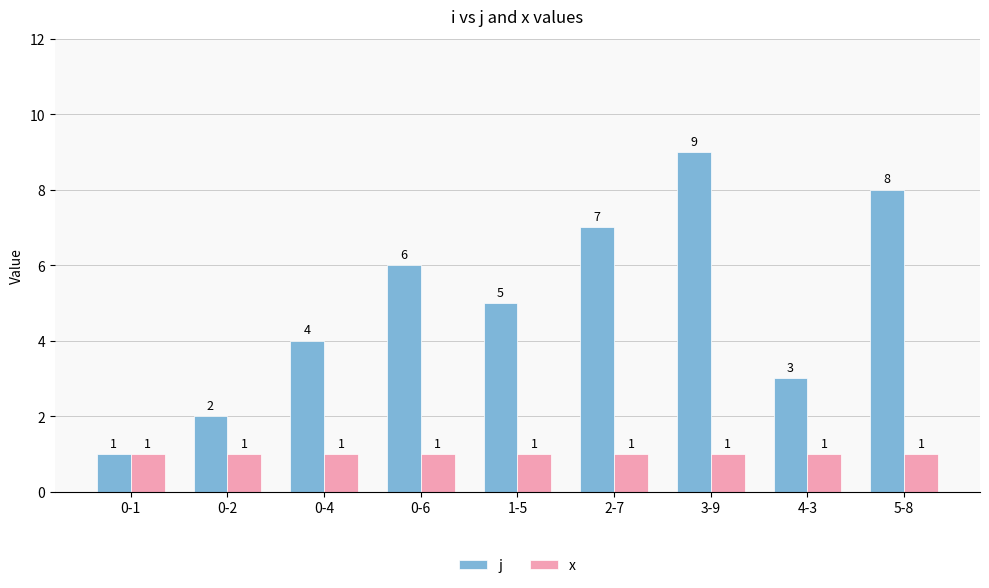

What is the sum of all x values?

9